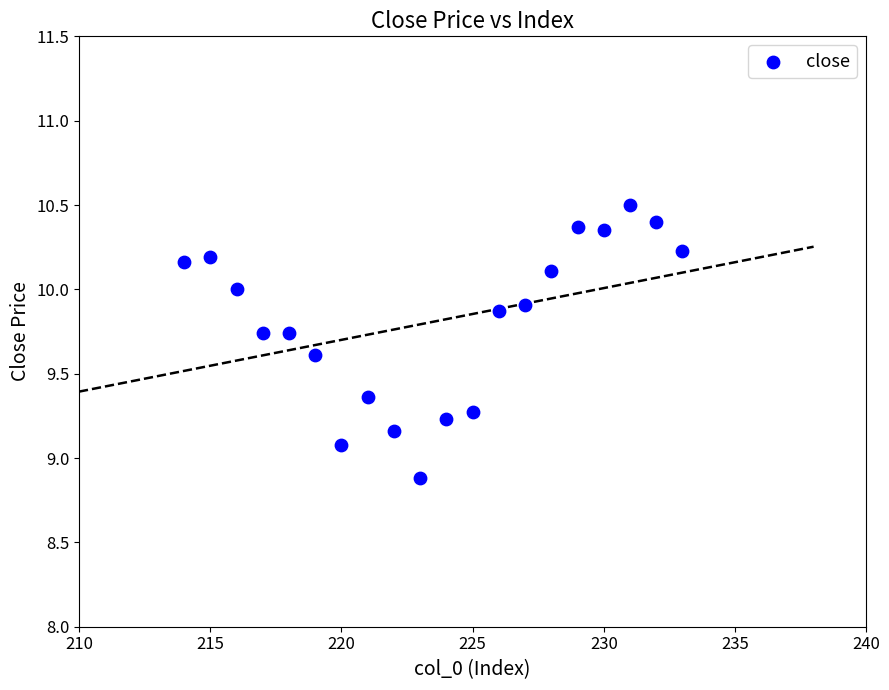

What is the range of X values (max minus min)?

19.0